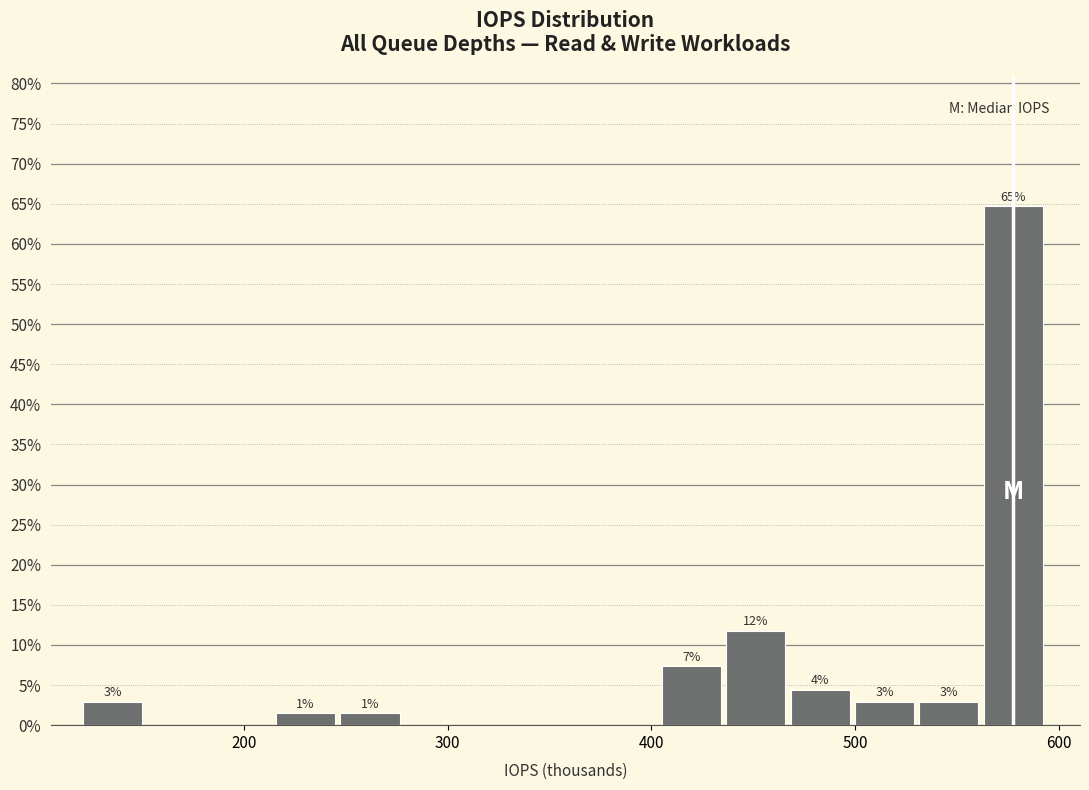

Read against the x-axis, roughly where is the centre of the tallest bar?

580